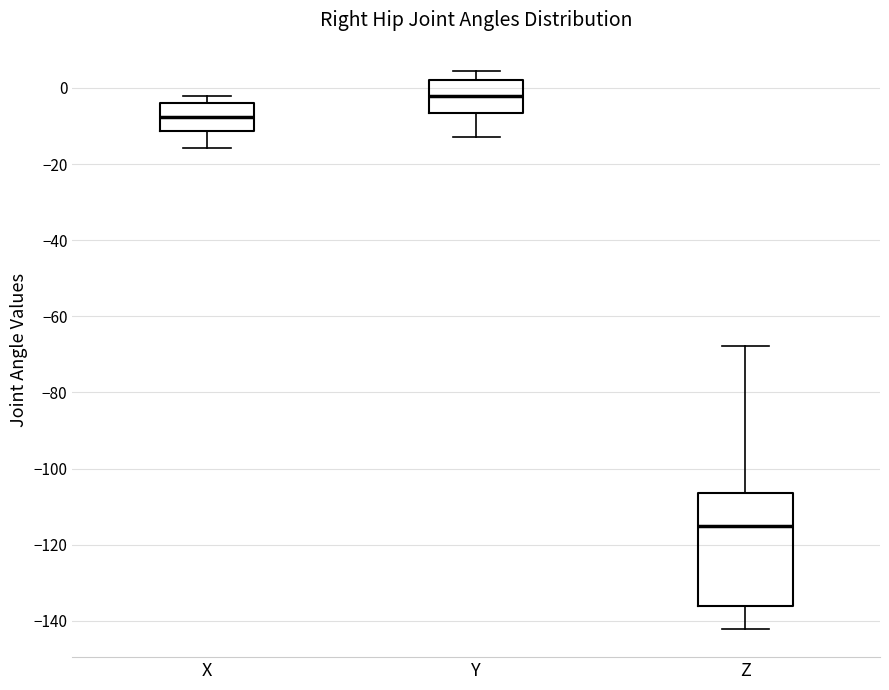

Reading left to right, read every box against the y-axis: the position of its median line, the range the box covers, and the ends of its whiskers. The values are not printed on the chart, so give them approximately, as read against the axis.

X: median -8, box -12 to -4, whiskers -16 to -2
Y: median -2, box -6 to 2, whiskers -12 to 4
Z: median -114, box -136 to -106, whiskers -142 to -68